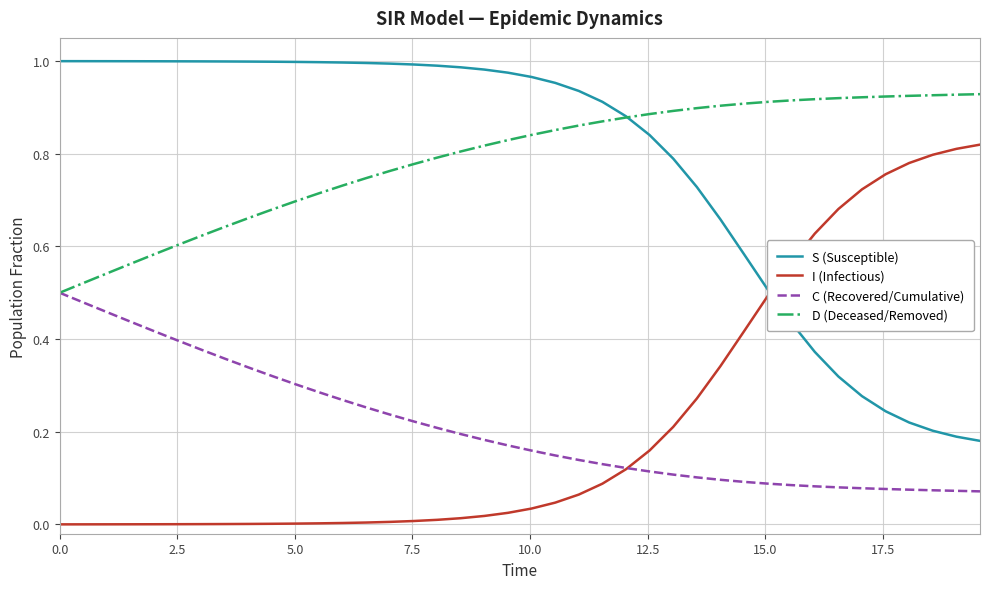

True or false: C (Recovered/Cumulative) and S (Susceptible) cross at least once.

False